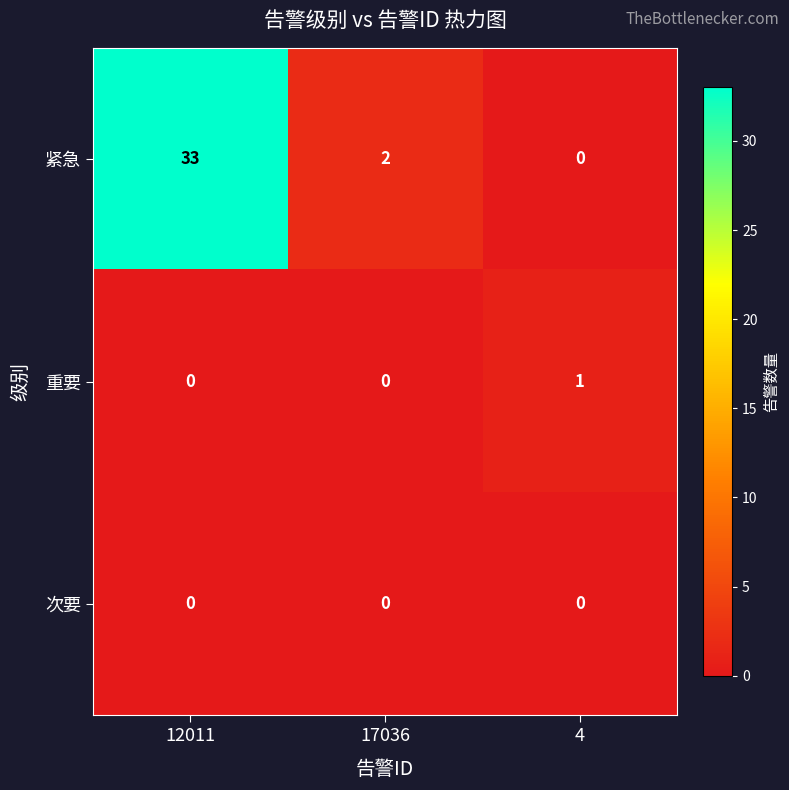

True or false: 紧急 has a value of 3 at 17036.

False